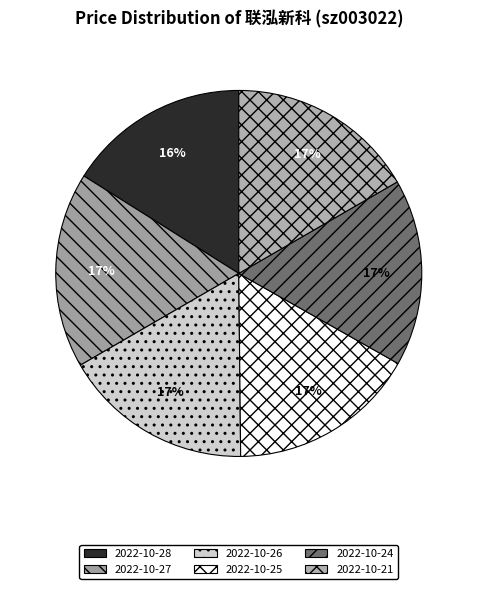

To the nearest percent, what percentage of the pie is 2022-10-27?

17%